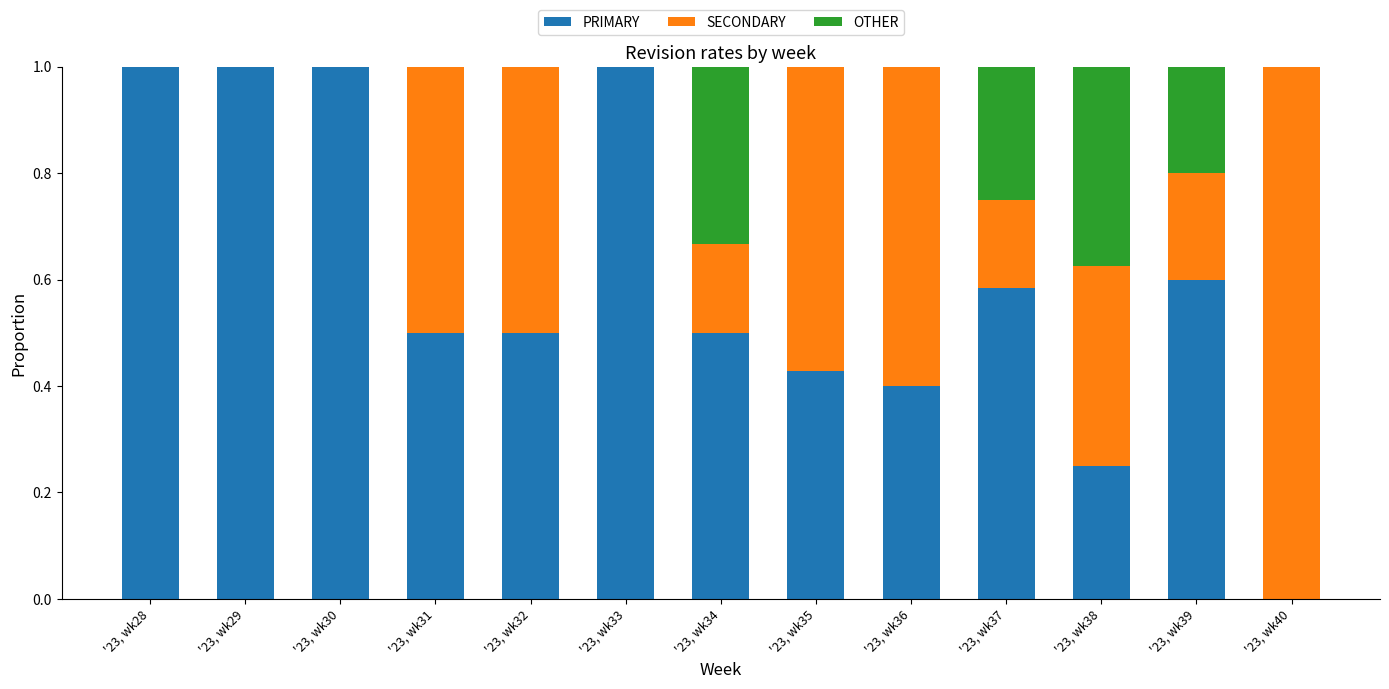

The PRIMARY series shows 0.3 at '23, wk37. True or false?

False